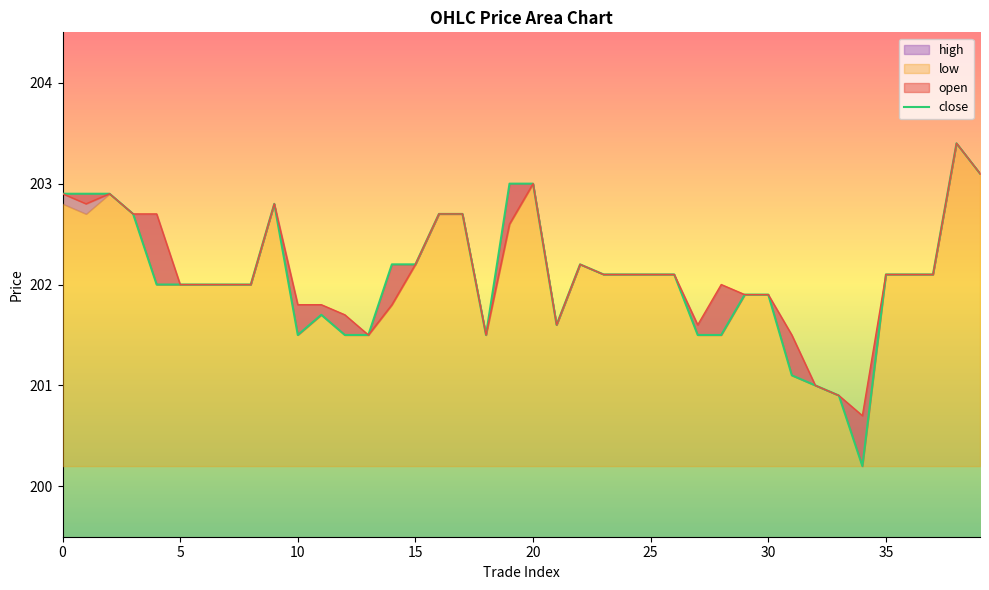

What is the label of the 30th point from the left?

29